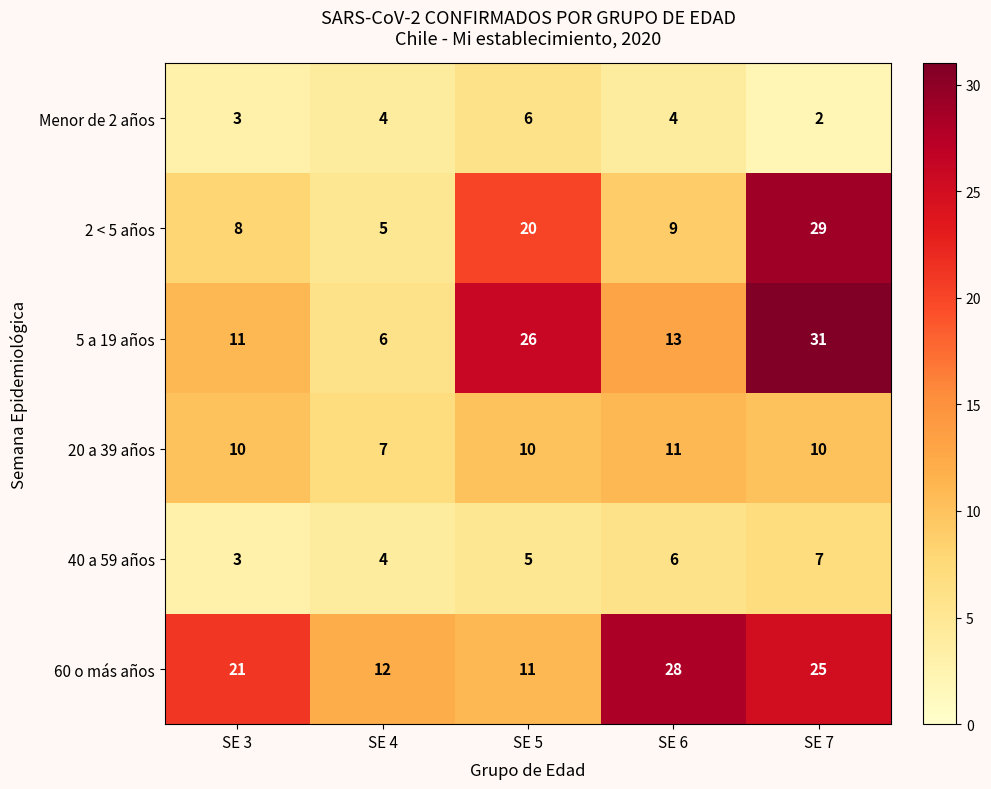

What is the difference between the maximum and minimum values in the 60 o más años series?

17